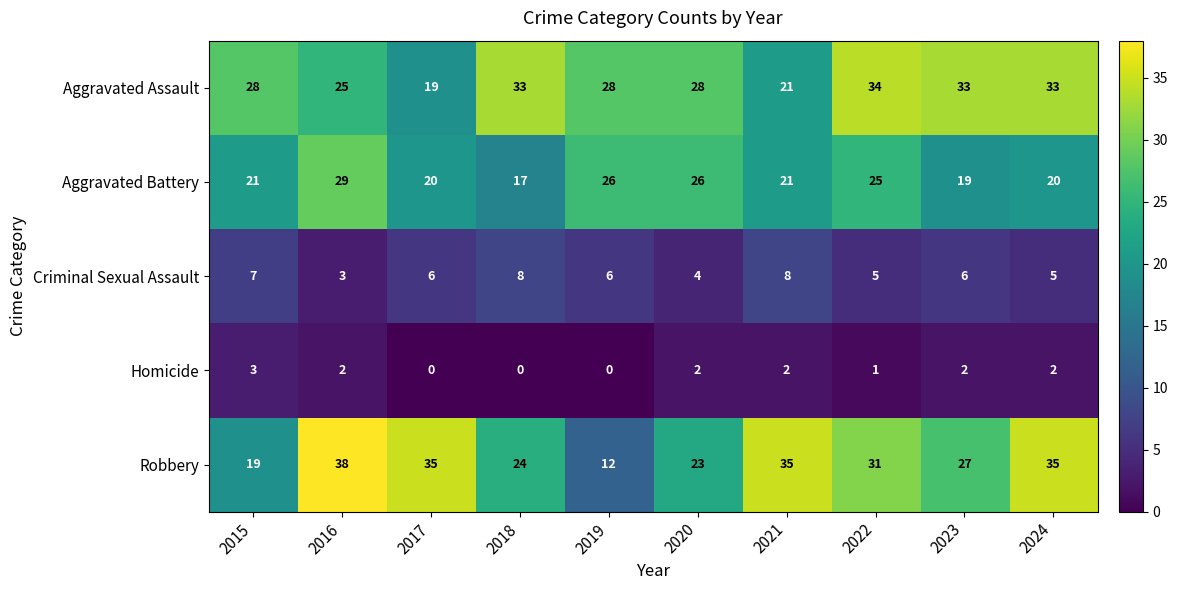

What is the difference between the highest and lowest values at 2021?

33